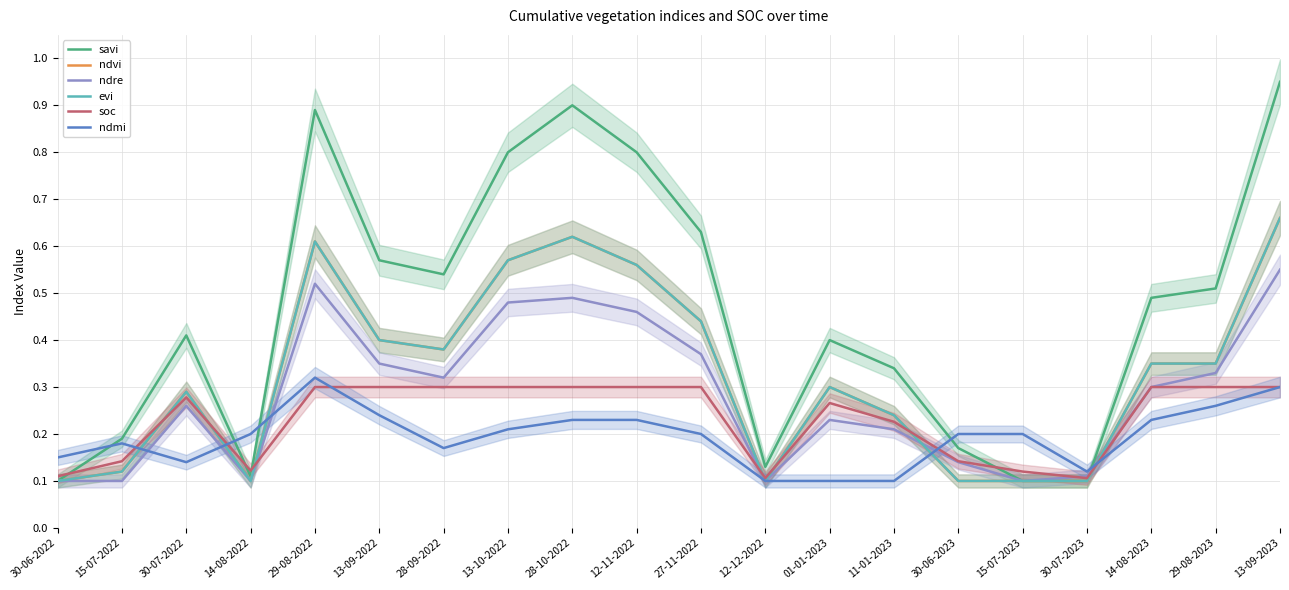

Does the chart have visible grid lines?

Yes